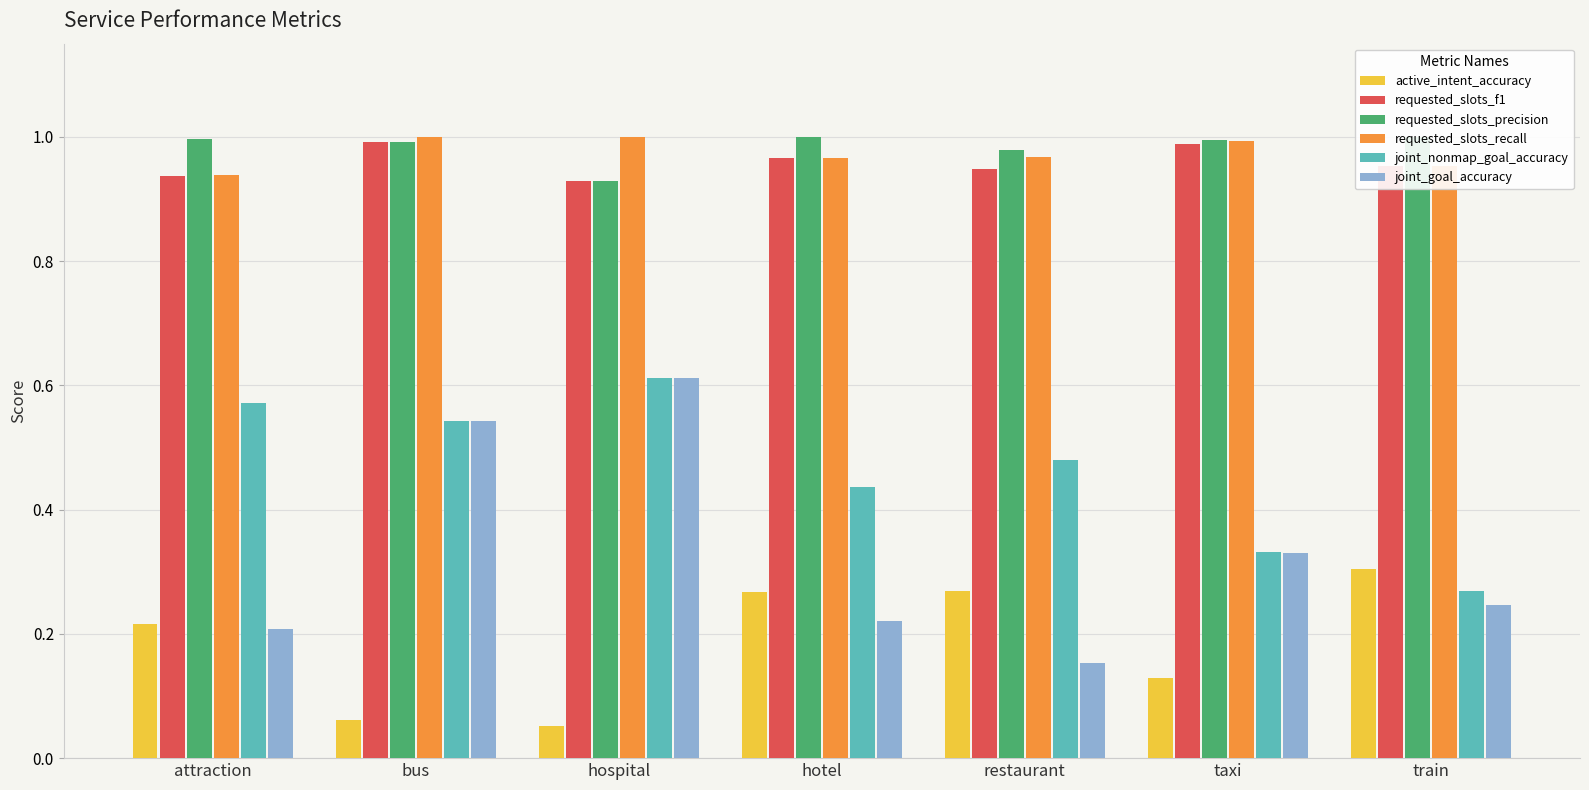

What is the lowest value of the requested_slots_recall series?

0.9